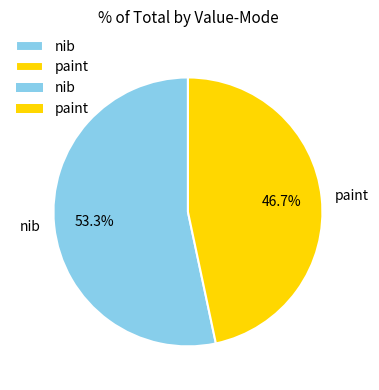

To the nearest percent, what percentage of the pie is nib?

53%